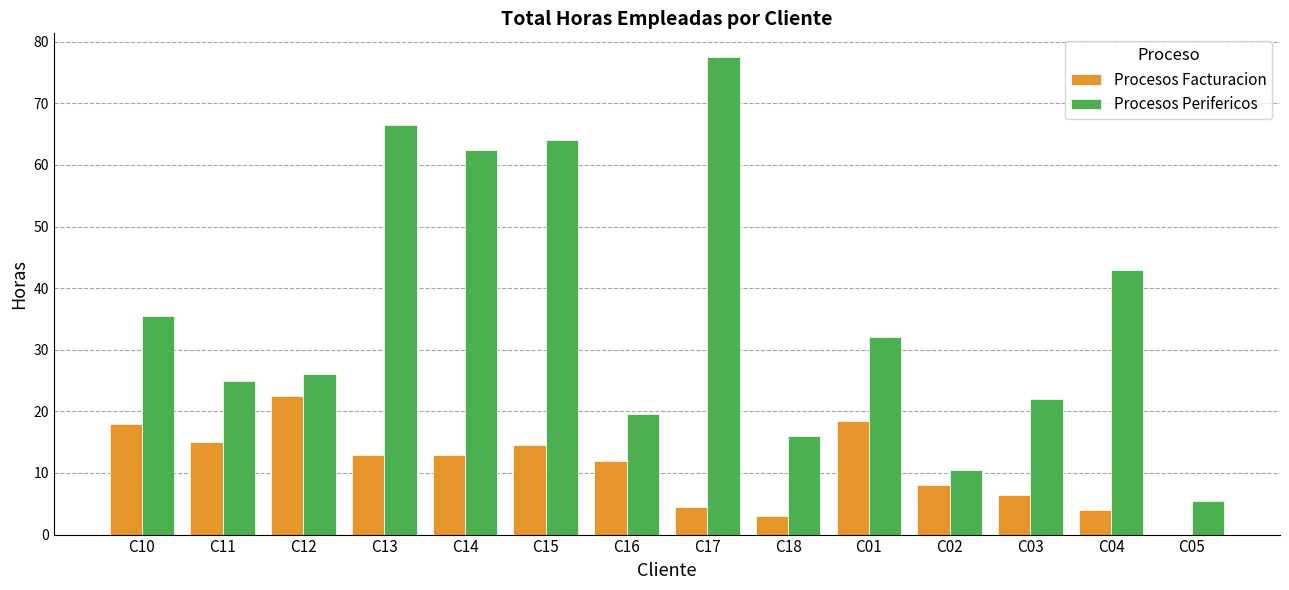

What is the sum of the Procesos Facturacion values at C17 and C13?

17.5